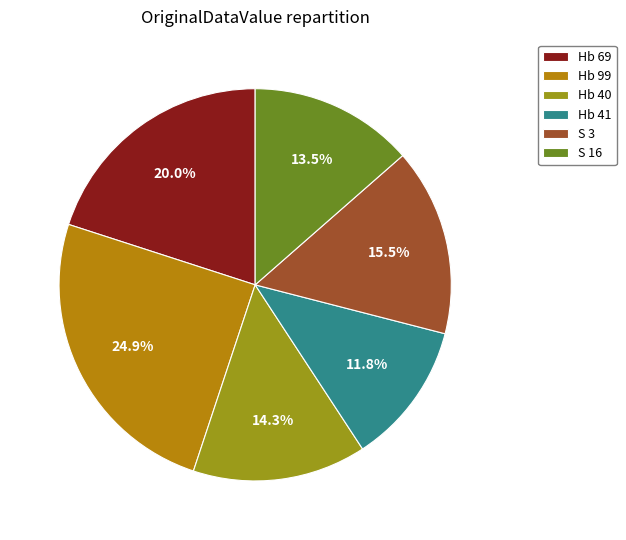

True or false: Hb 41 accounts for 4% of the total.

False